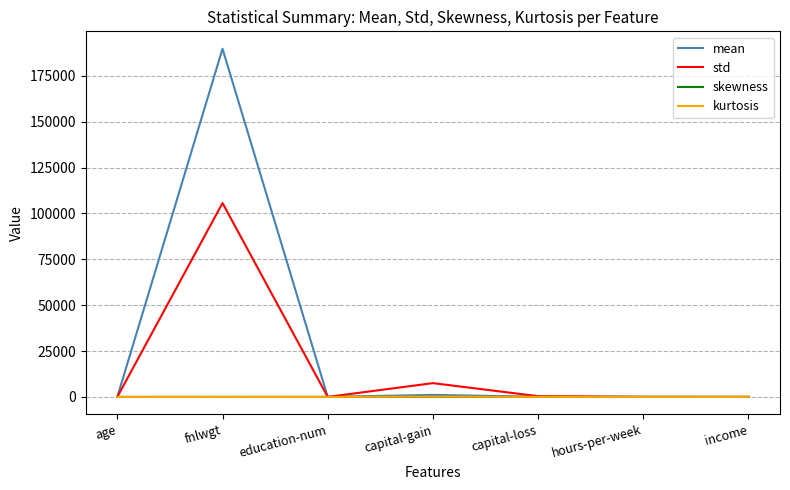

Which series has the largest total across all categories?

mean